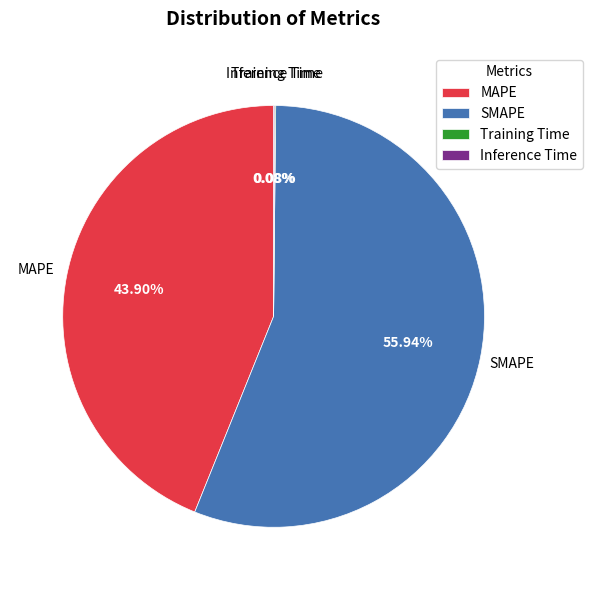

What portion of the pie excludes SMAPE?

44.1%